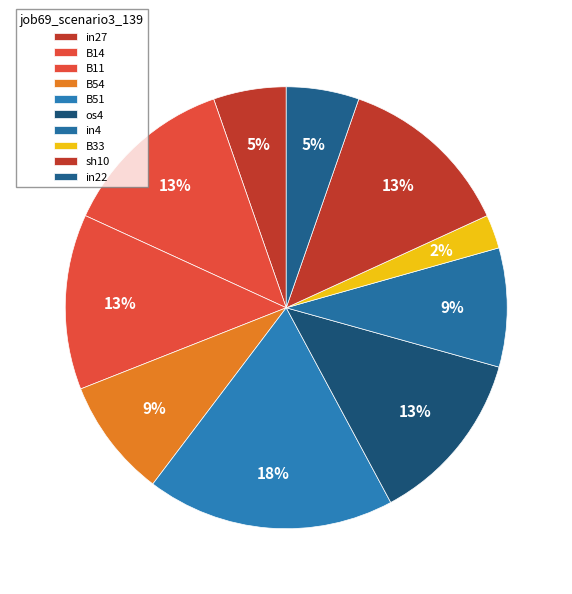

Do in4 and B11 together represent more than half of the pie?

No